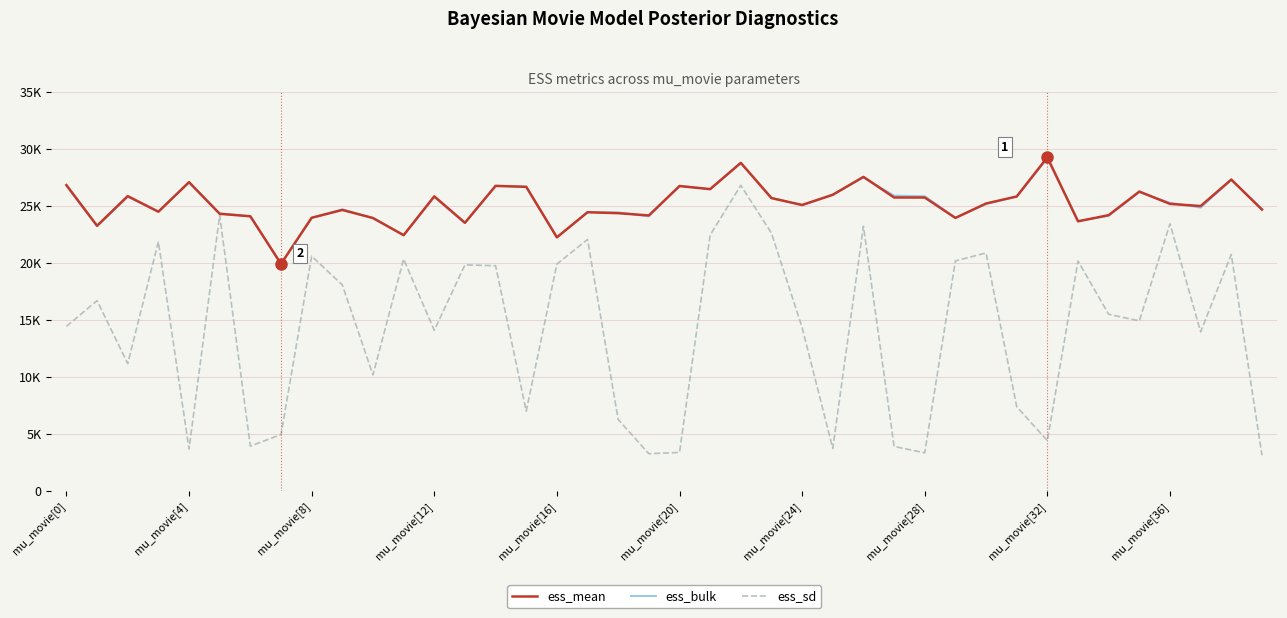

What is the label of the 21st point from the right?

19